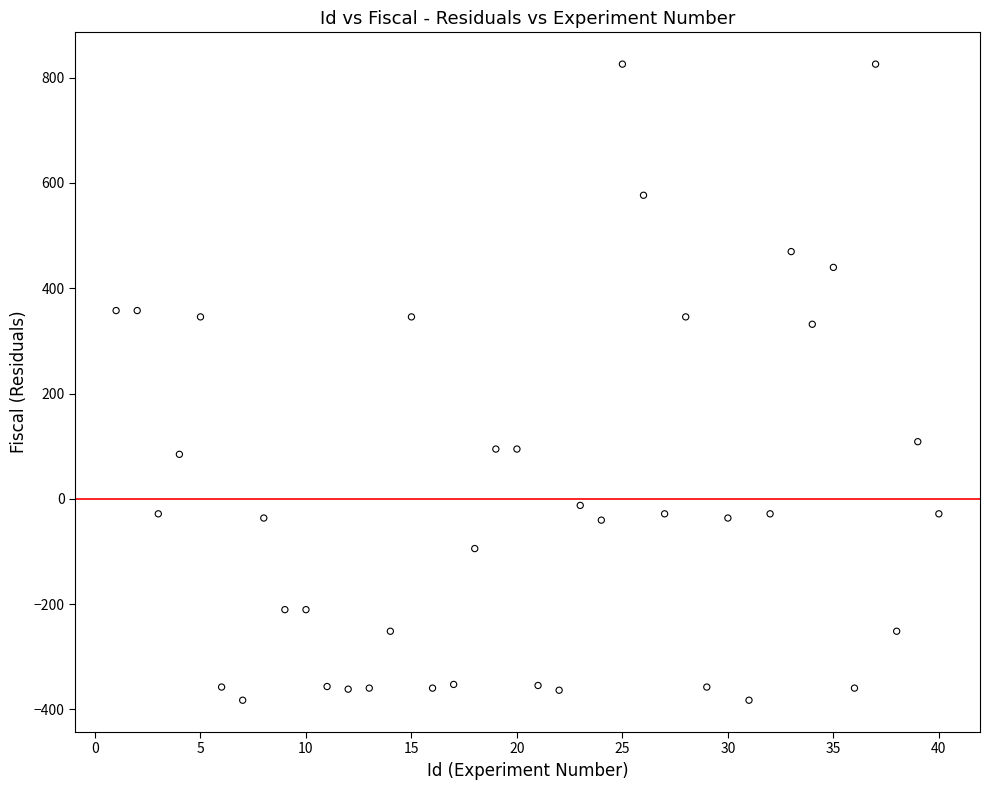

What is the range of X values (max minus min)?

39.0